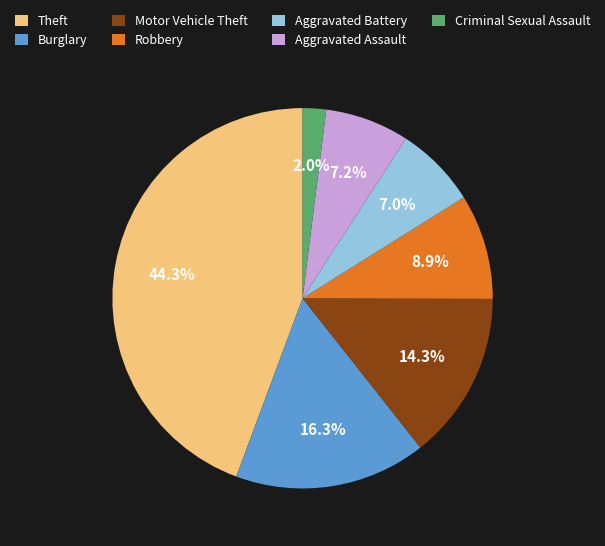

To the nearest percent, what is the average slice percentage?

14%